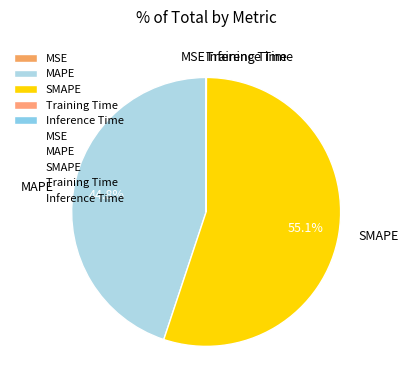

To the nearest percent, what percentage of the pie is SMAPE?

55%